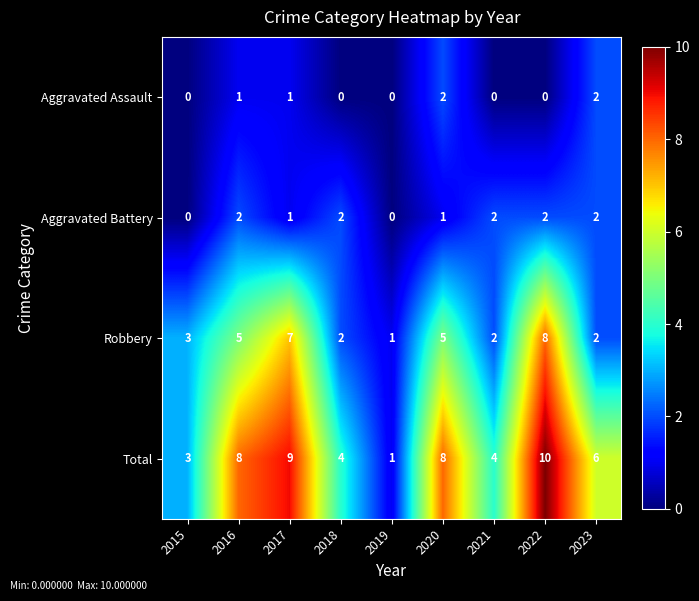

How many Robbery values are between 2 and 5?

6